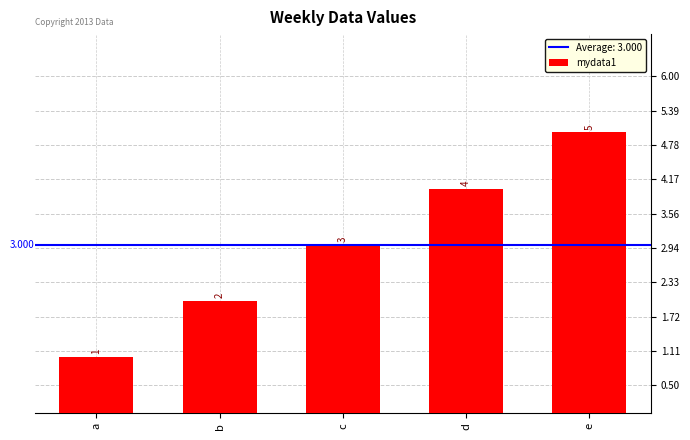

Rank the categories by value from highest to lowest.

e, d, c, b, a